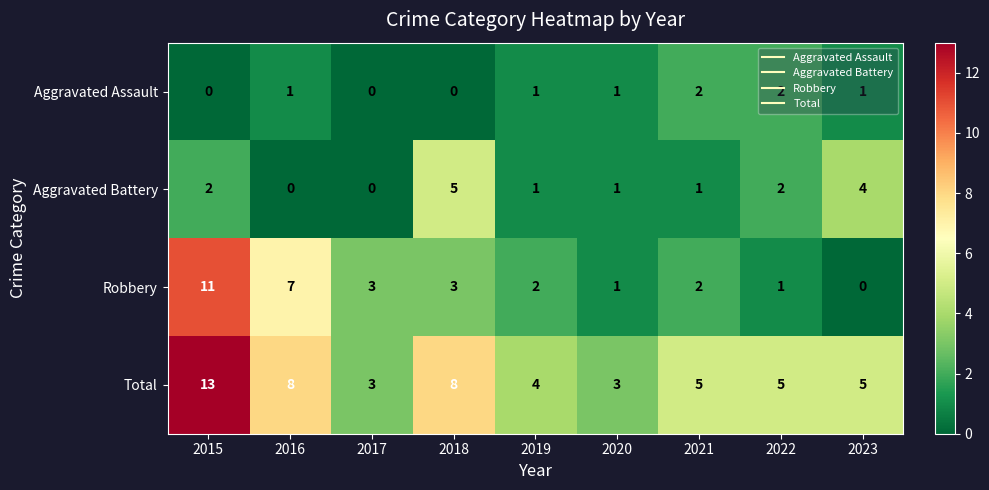

Which series changed the most between 2015 and 2017?

Total